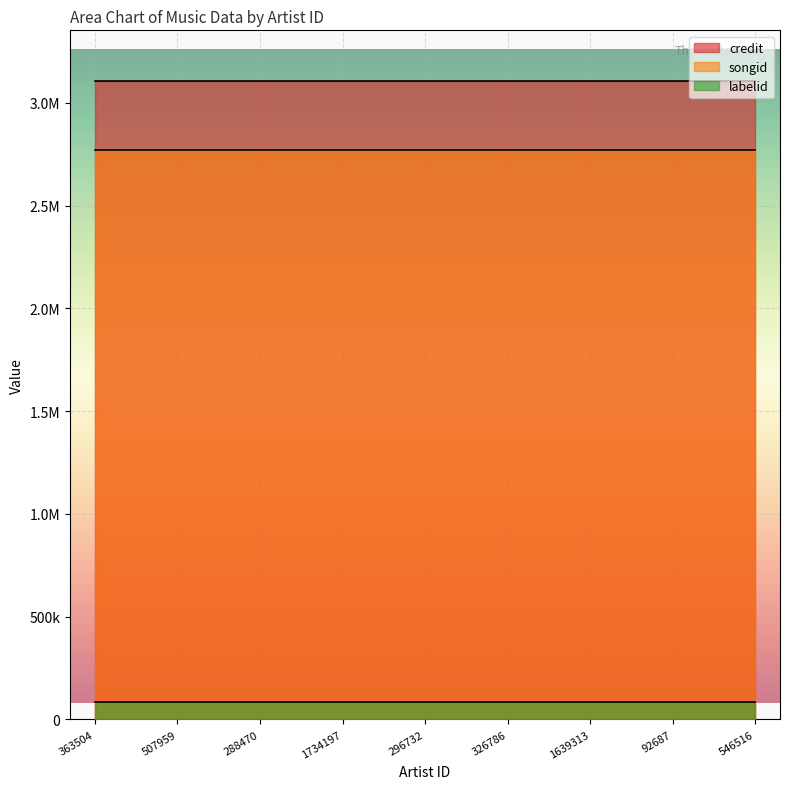

How many lines are shown in the chart?

3